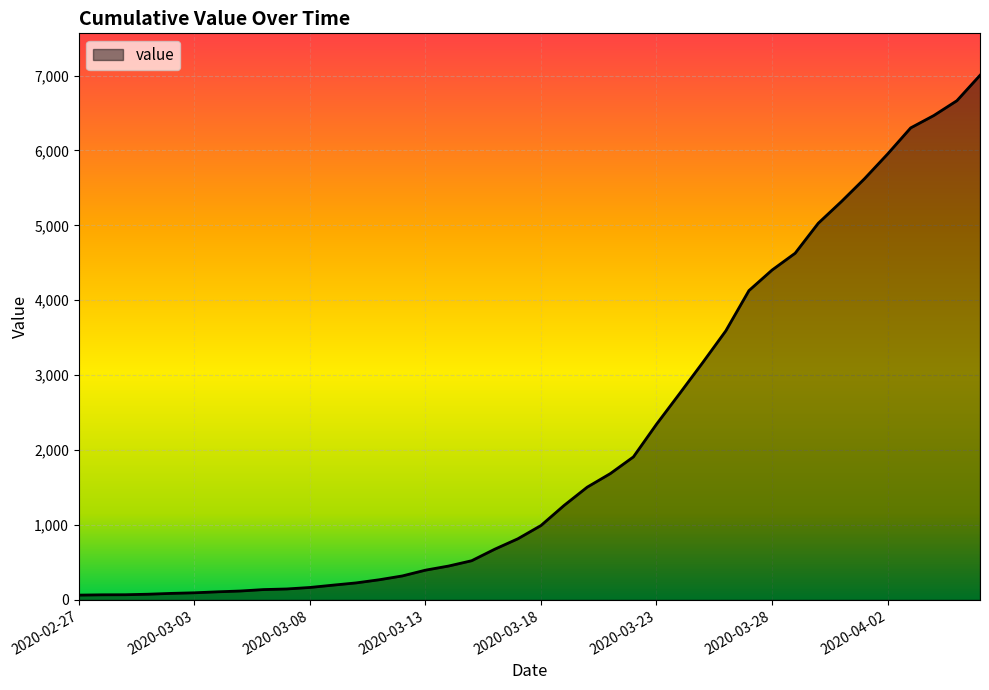

What is the greatest value displayed?

7003